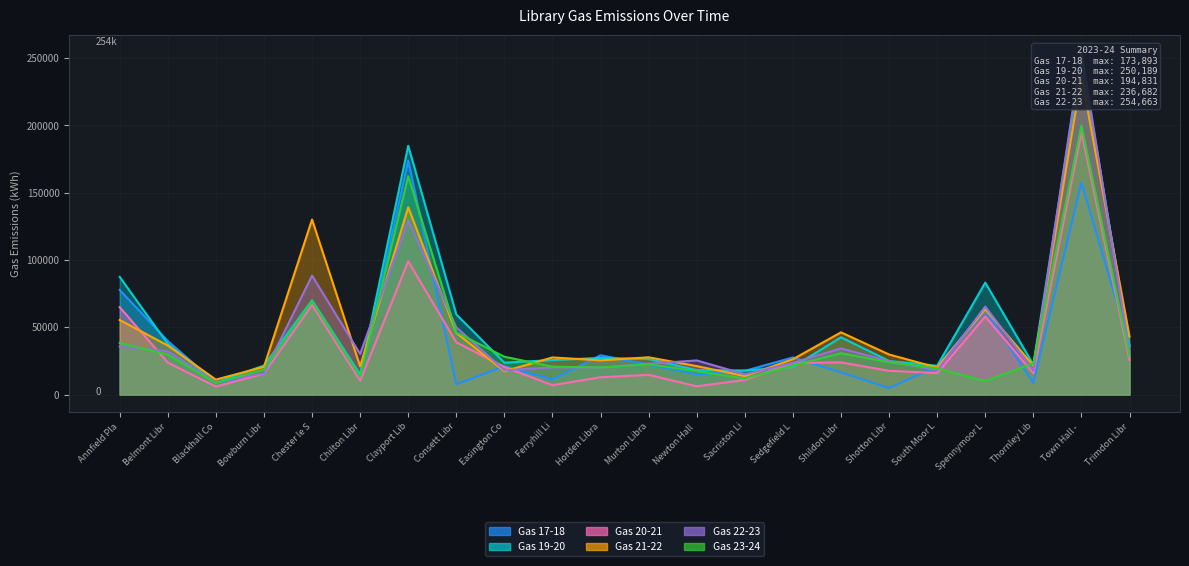

Where do Gas 22-23 and Gas 20-21 first cross each other?

Annfield Pla and Belmont Libr